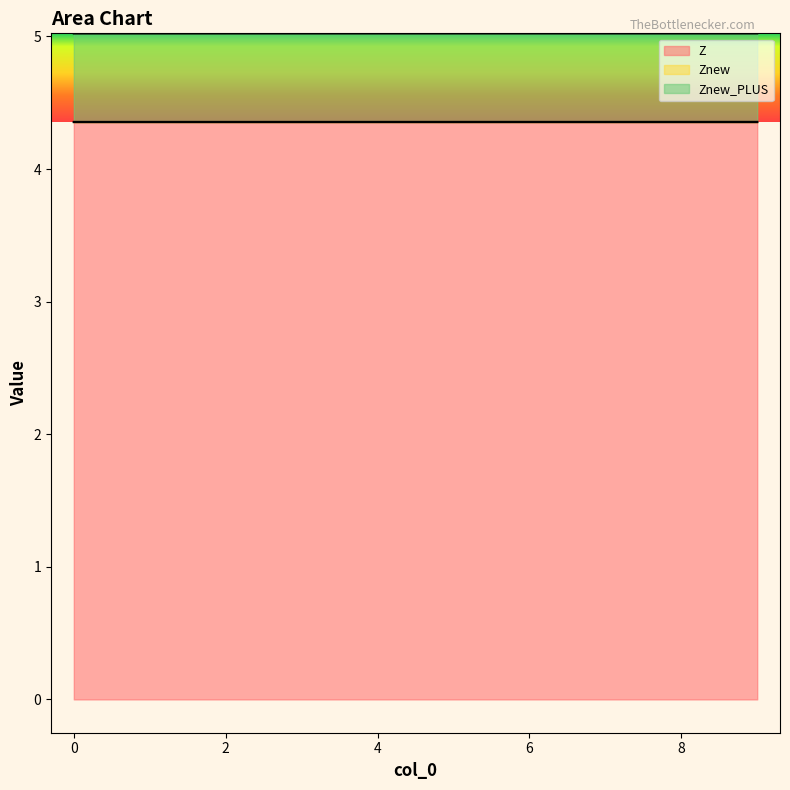

What is the sum of all Znew values?

43.6